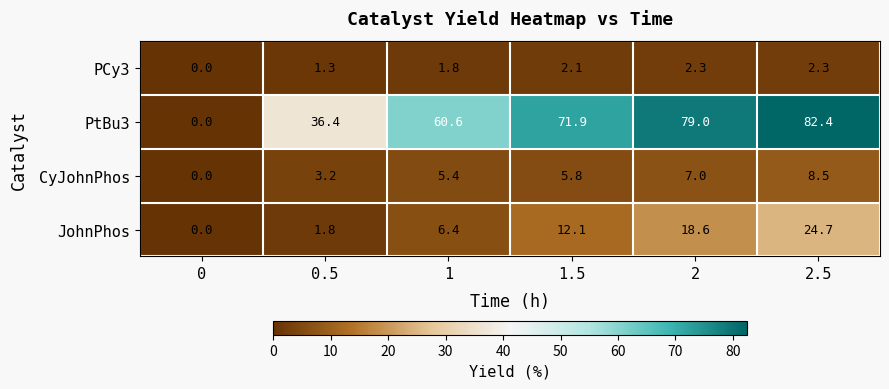

Count the number of categories in the chart.

6